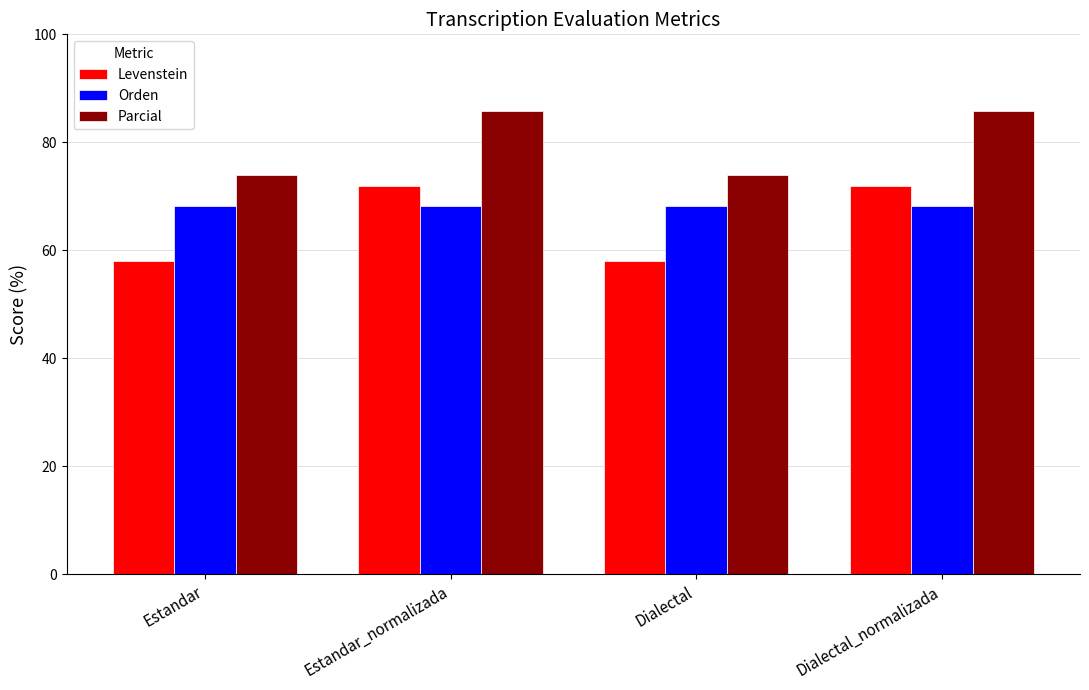

Rank the series by their average value, from lowest to highest.

Levenstein, Orden, Parcial